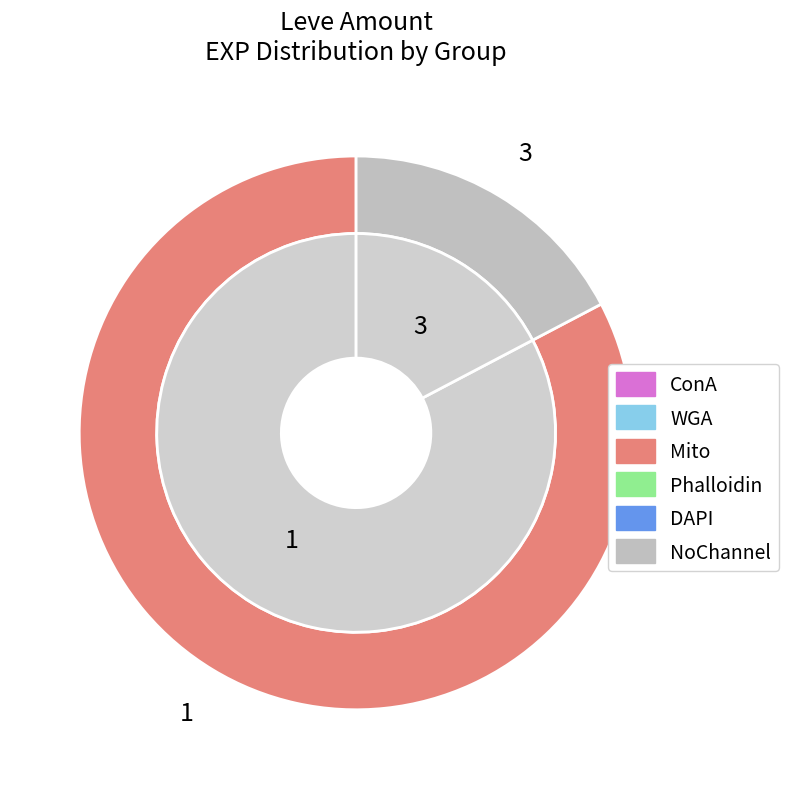

Which category has the biggest portion of the pie?

1